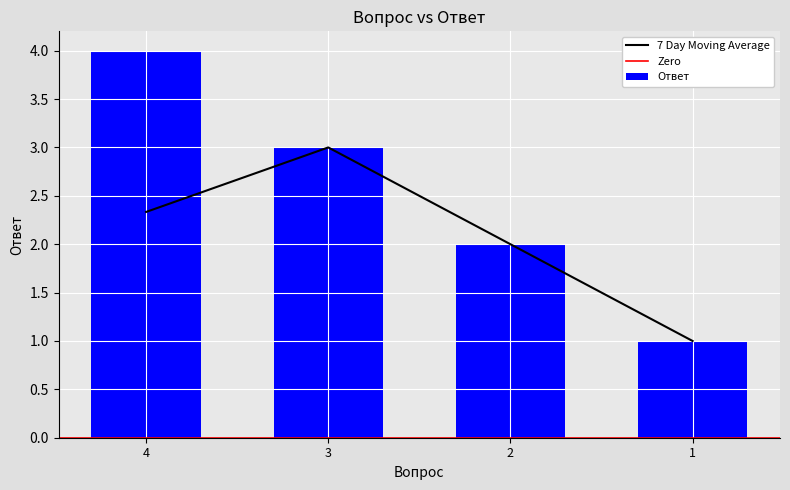

Rank the categories by value from highest to lowest.

4, 3, 2, 1